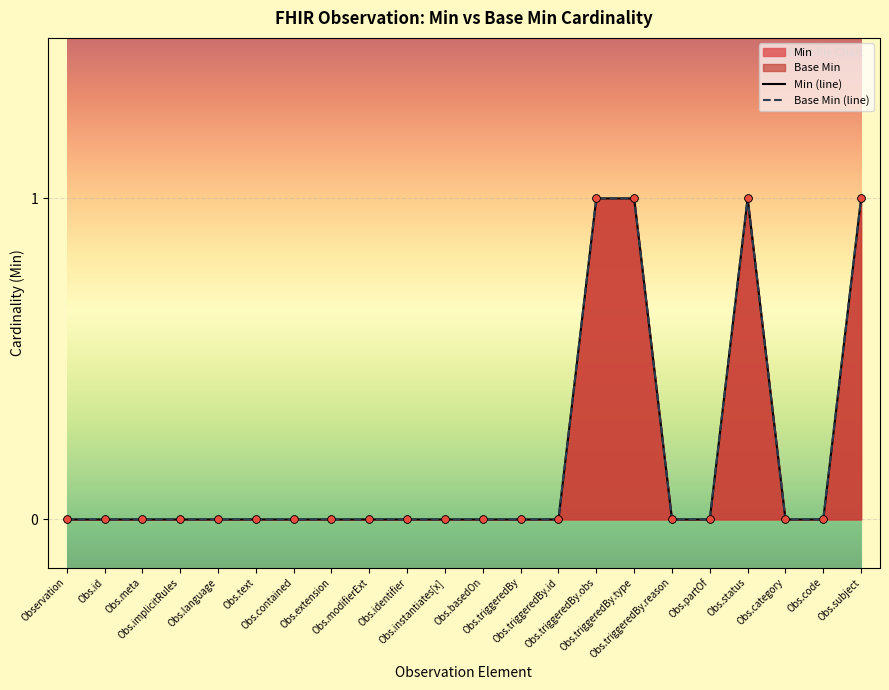

At how many categories does at least one series exceed 0?

4